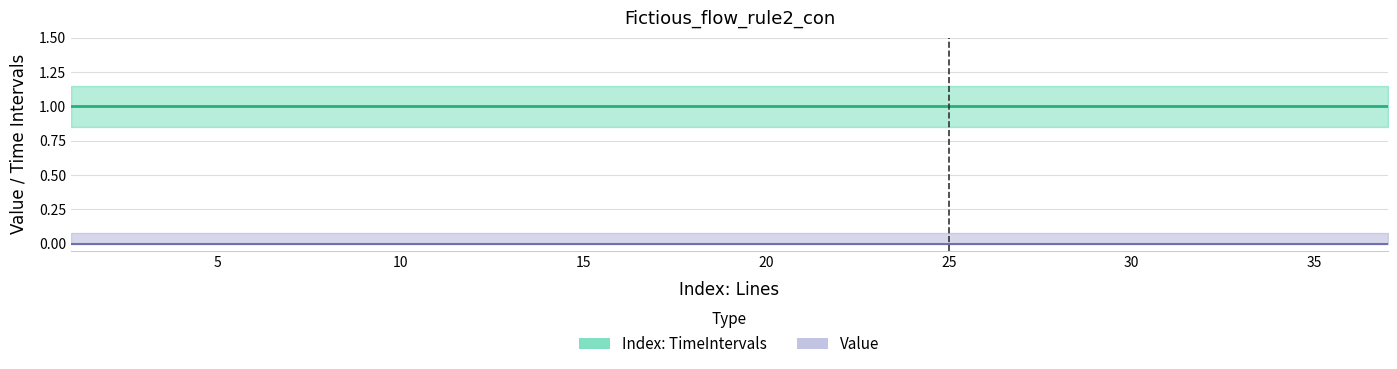

Which category has the lowest value in the Index: TimeIntervals series?

1